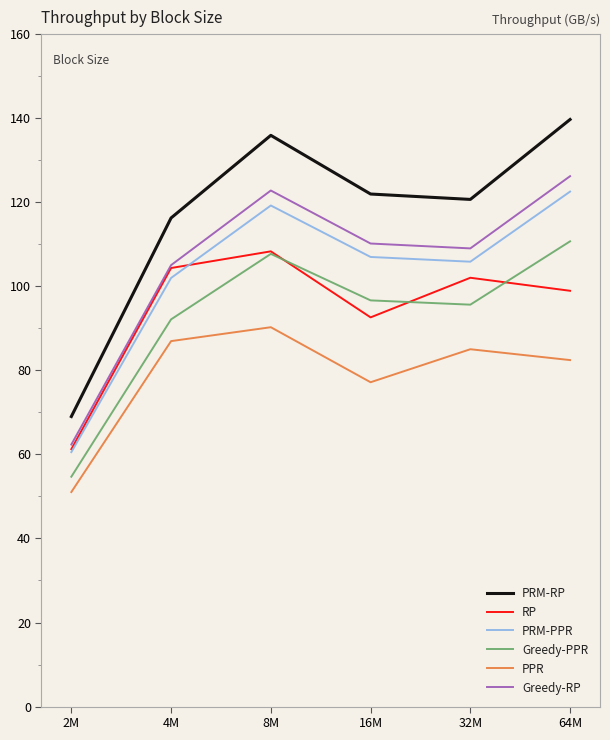

The value of PRM-RP at 4M is 27.0. True or false?

False